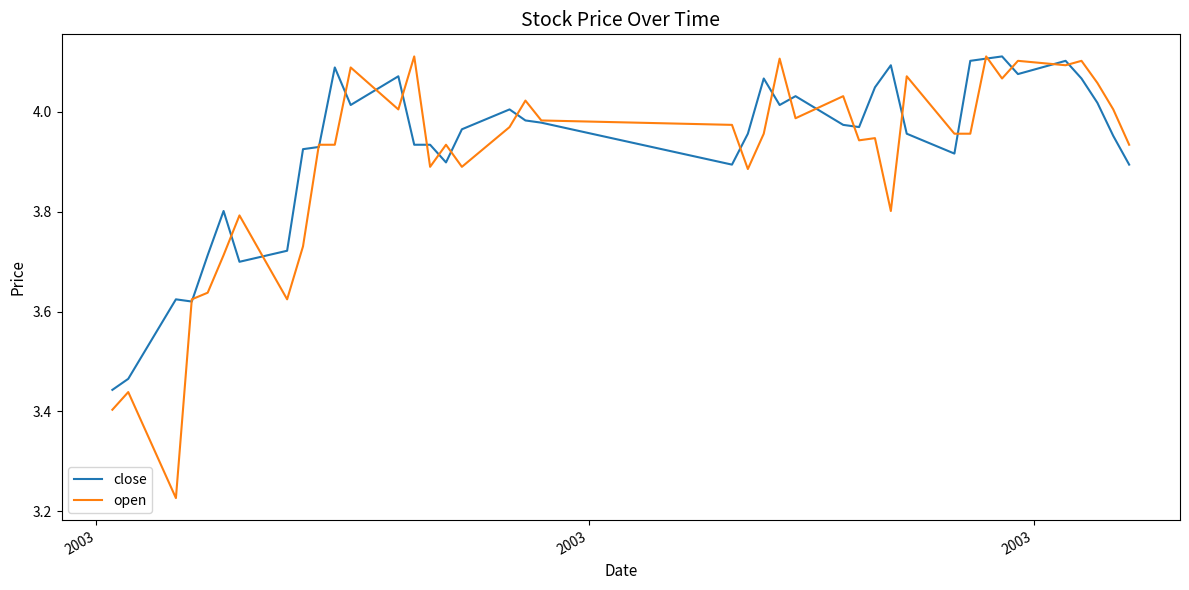

Which series has the widest spread of values?

open